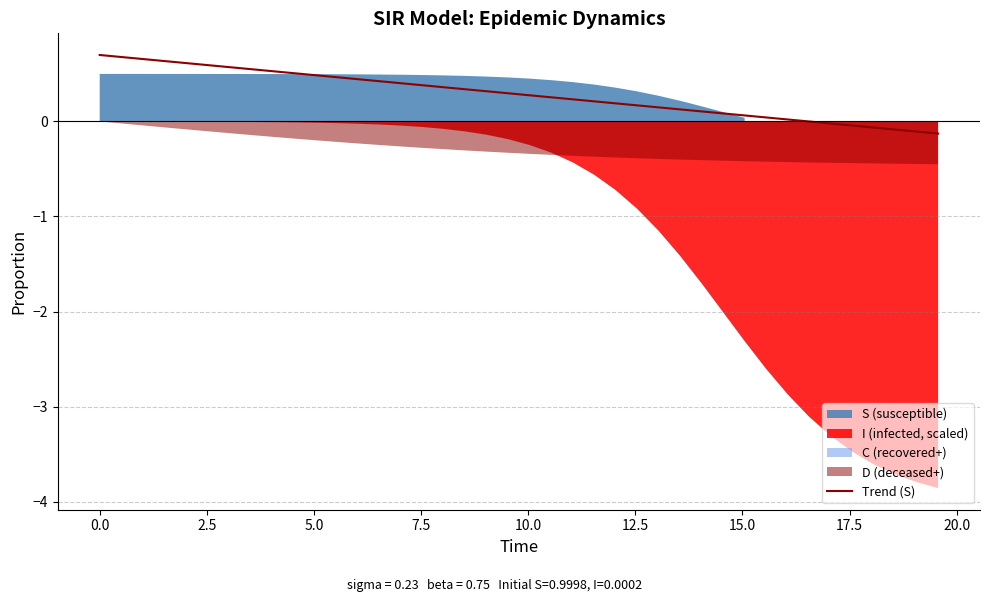

What is the sum of all values?

11.4